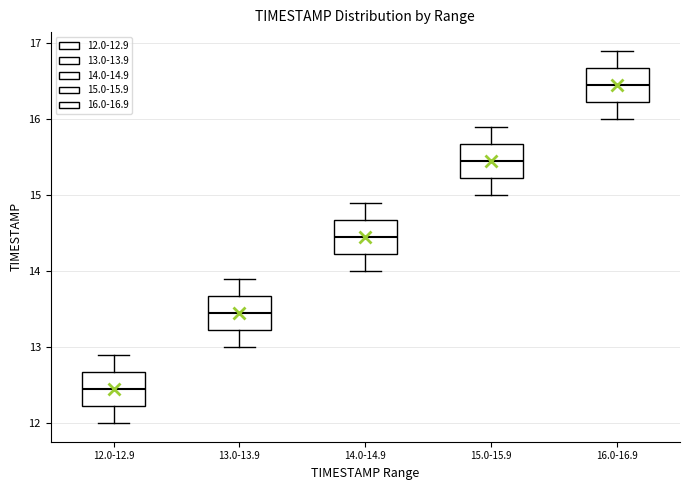

Reading left to right, transcribe this box plot: for each box, give where its median line is, the range the box spans, and where its two whiskers end, as read against the y-axis. The values are not printed on the chart, so give them approximately, as read against the axis.

12.0-12.9: median 12.5, box 12.2 to 12.7, whiskers 12.0 to 12.9
13.0-13.9: median 13.5, box 13.2 to 13.7, whiskers 13.0 to 13.9
14.0-14.9: median 14.5, box 14.2 to 14.7, whiskers 14.0 to 14.9
15.0-15.9: median 15.5, box 15.2 to 15.7, whiskers 15.0 to 15.9
16.0-16.9: median 16.5, box 16.2 to 16.7, whiskers 16.0 to 16.9